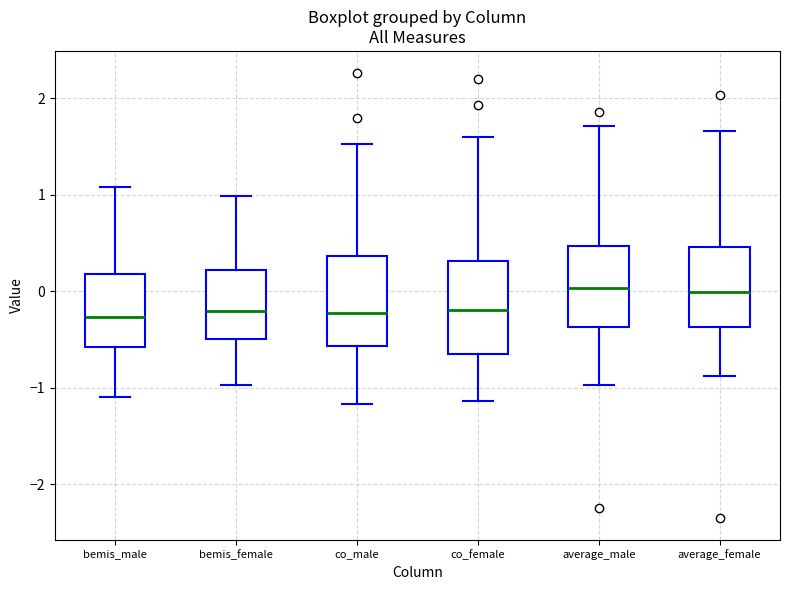

Where is the upper edge of the box for bemis_female on the y-axis? The values are not printed on the chart, so give them approximately, as read against the axis.

0.2